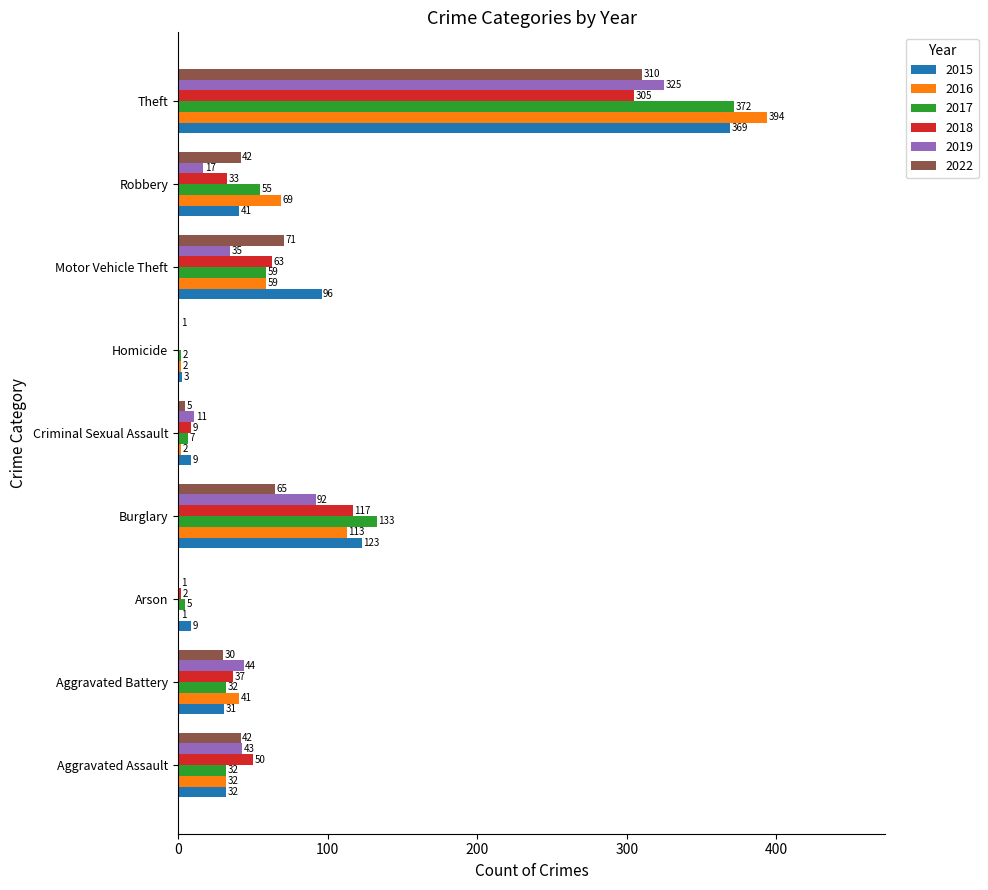

Which category has the highest value in the 2017 series?

Theft